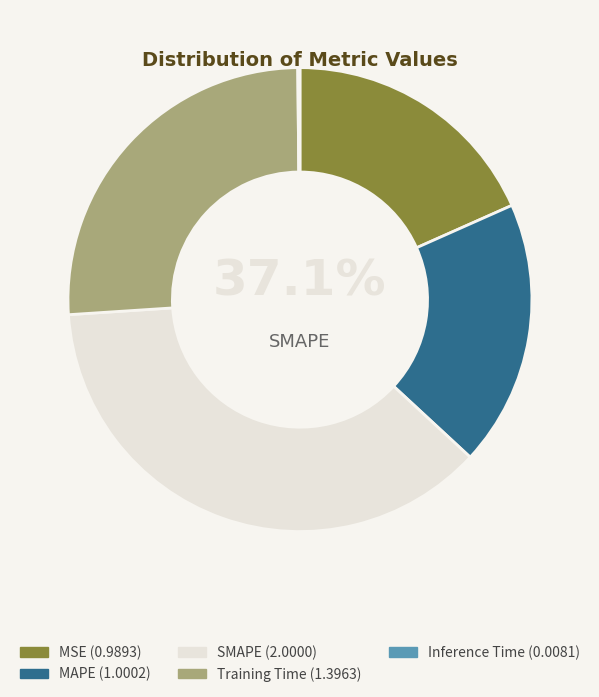

To the nearest percent, what portion does MSE represent?

18%